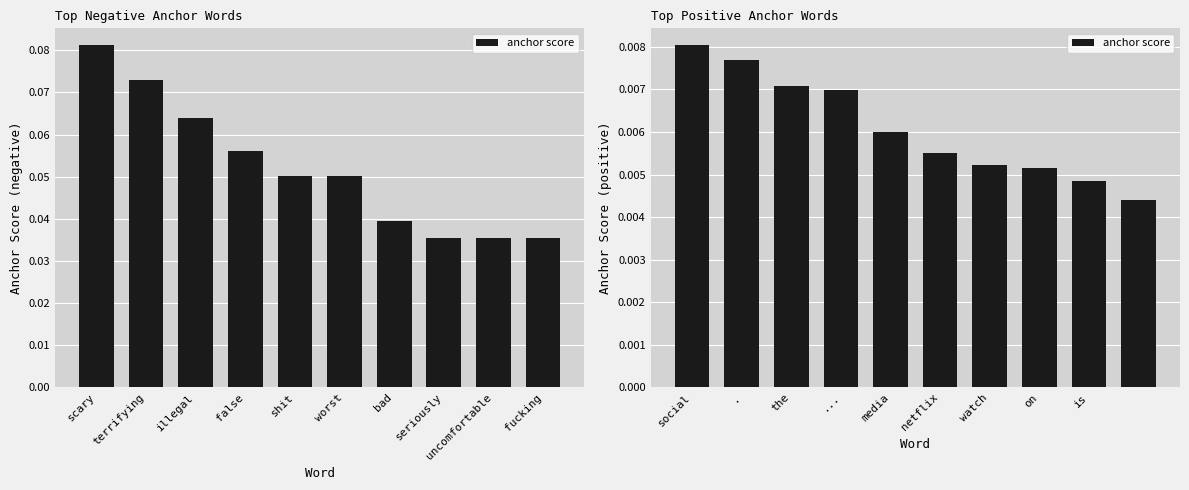

Is it true that the value at on is 0.0?

True